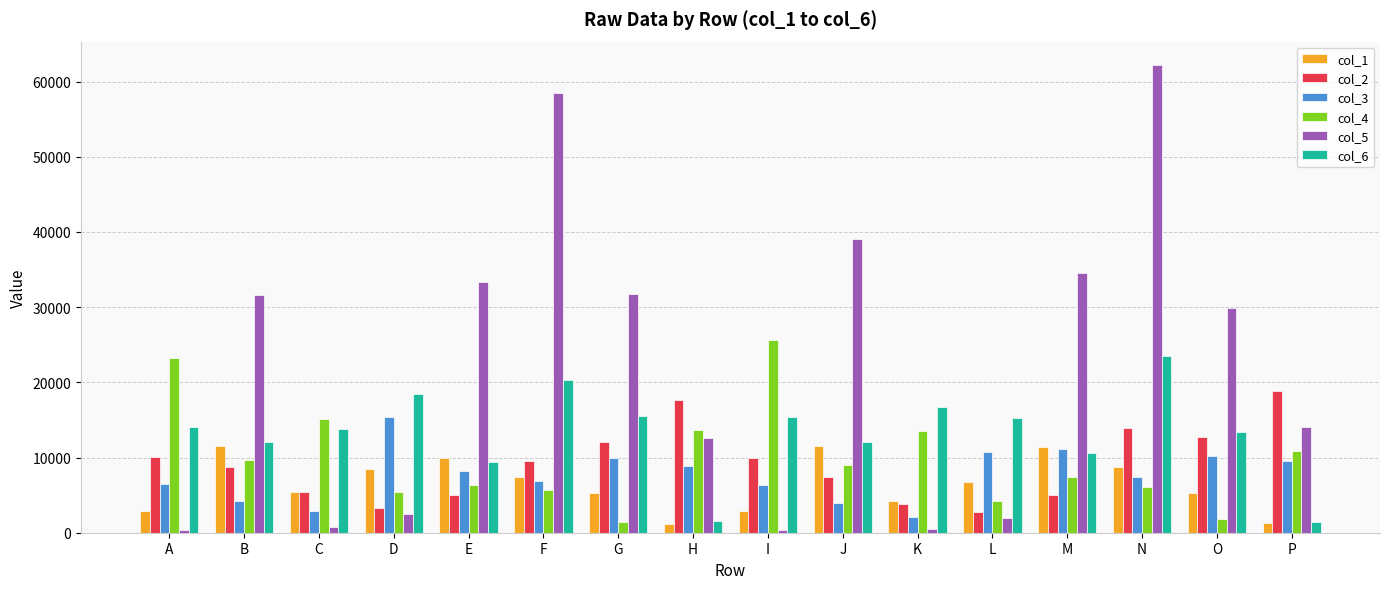

At which category does the chart reach its peak across all series?

N